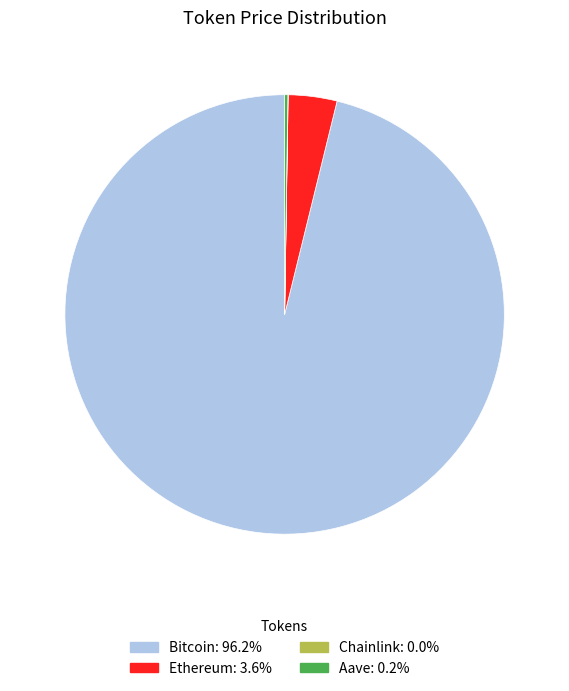

Which category accounts for the majority?

Bitcoin